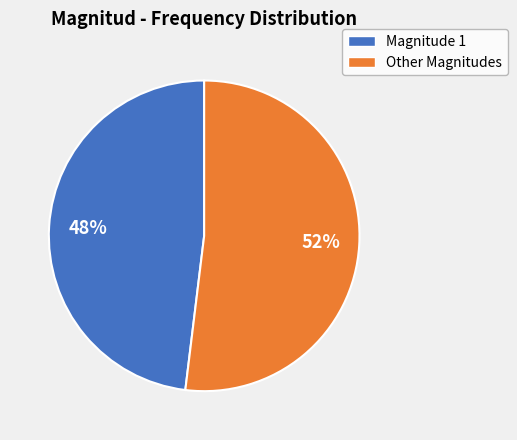

Count the number of slices in the pie.

2